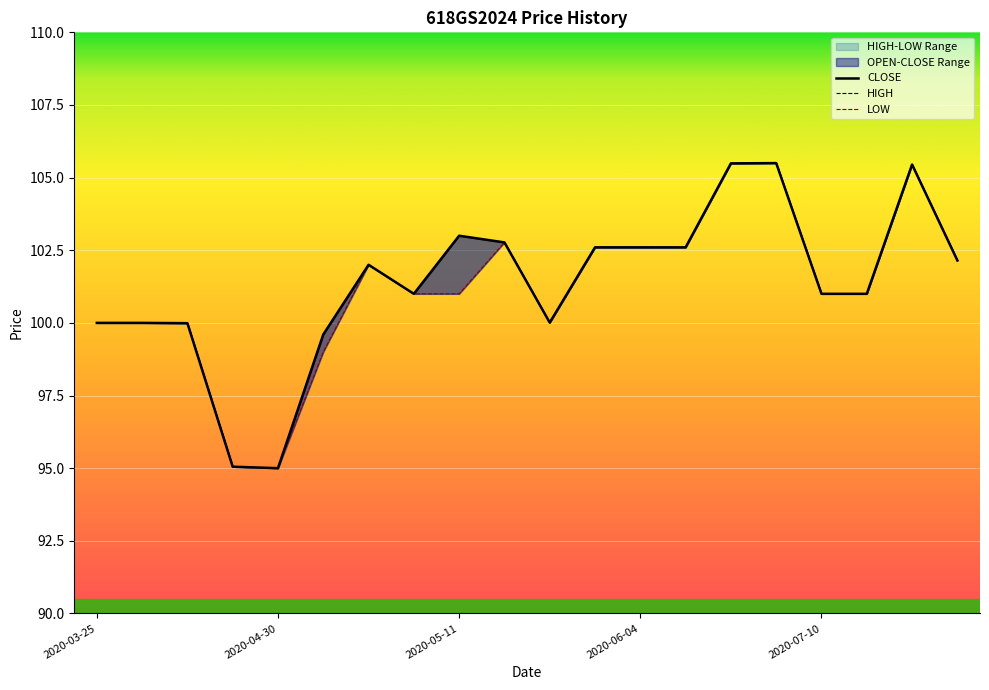

At 2020-06-01, list the series in order from largest to smallest.

HIGH, CLOSE, LOW